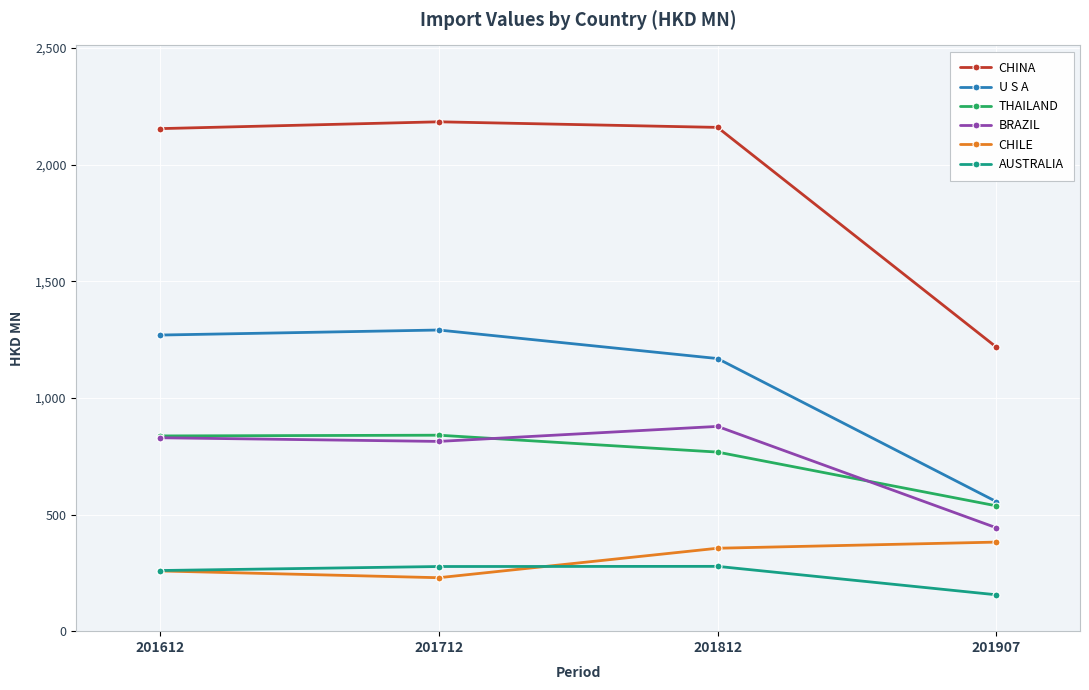

Does the chart have visible grid lines?

Yes